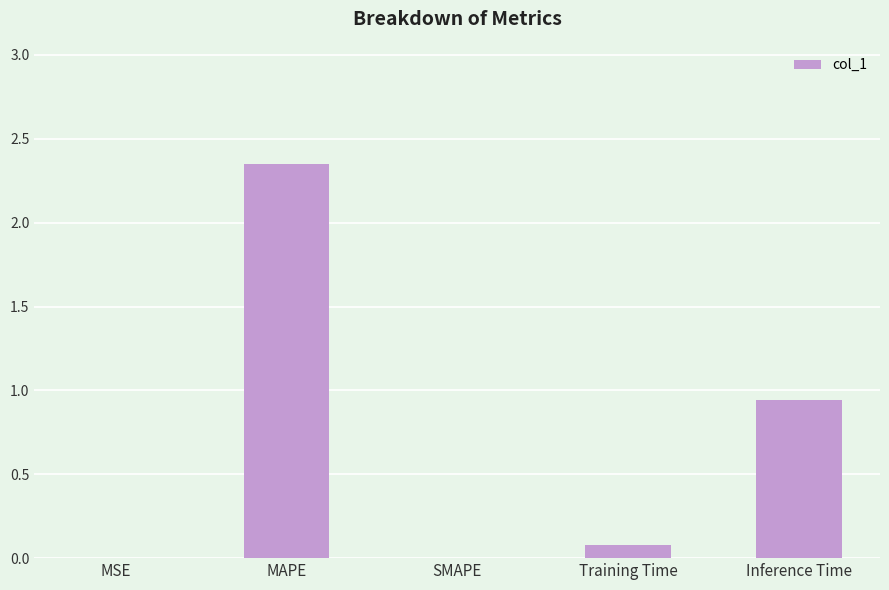

What is the sum of all values?

3.4